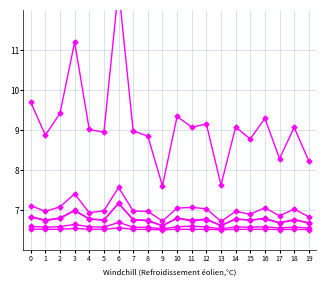

Is the value of 5_channel at 3 greater than the value of 0_channel at 16?

Yes